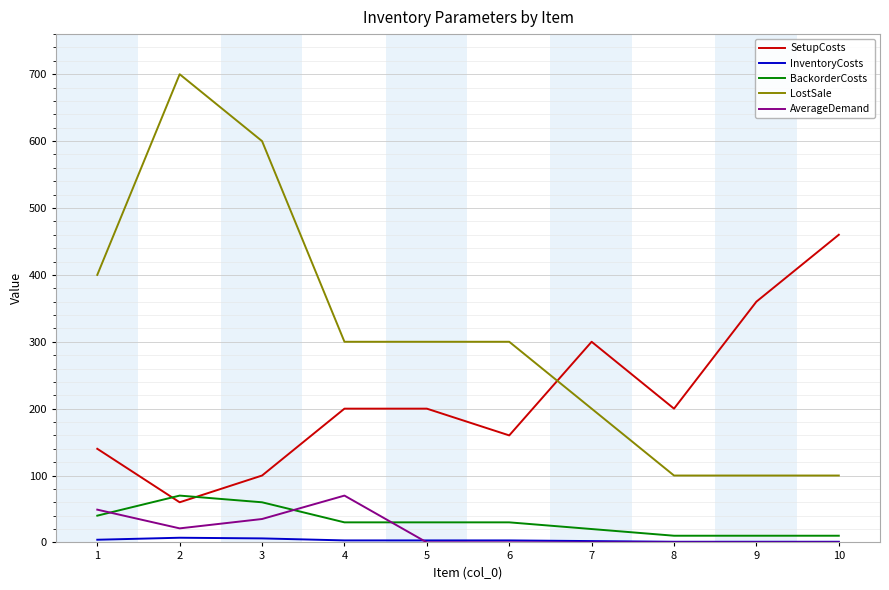

Which series changed the most between 4 and 10?

SetupCosts